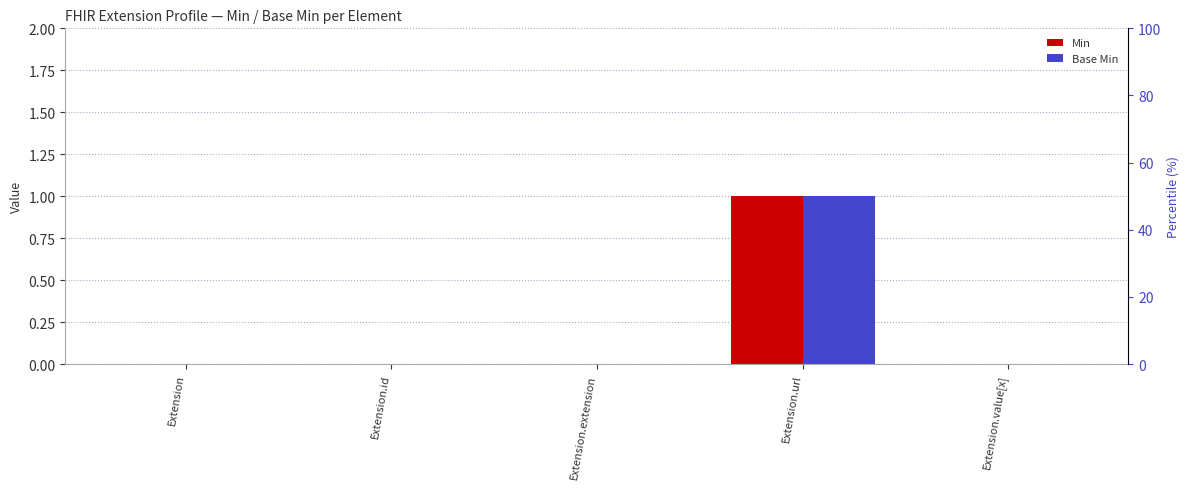

Are the bars horizontal?

No